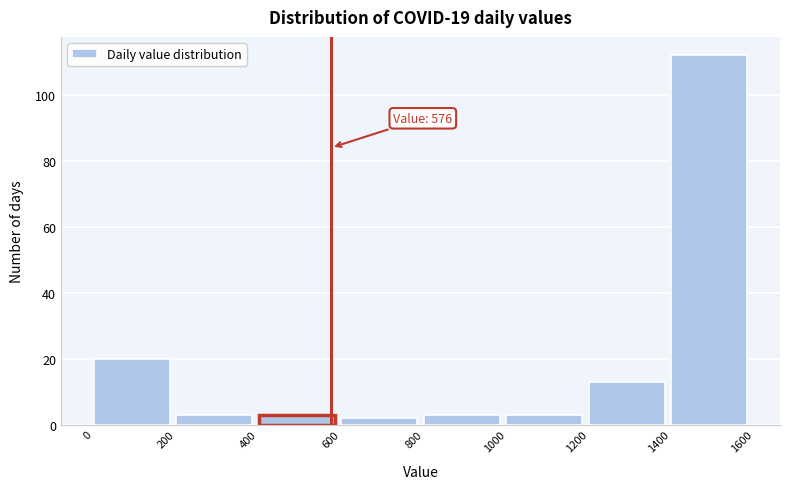

Over which range of the x-axis is the bar tallest?

1400 to 1600